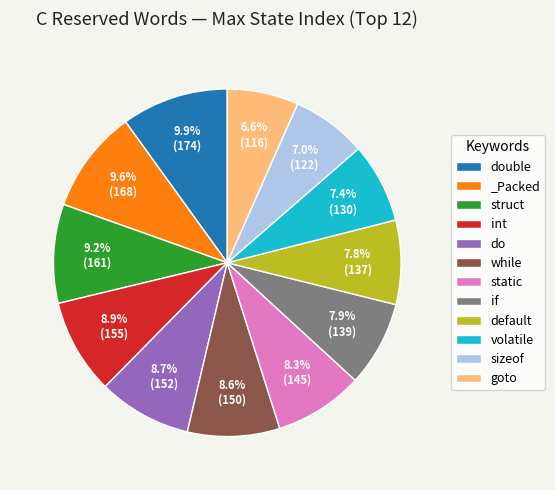

How much of the chart is everything except default?

92.2%